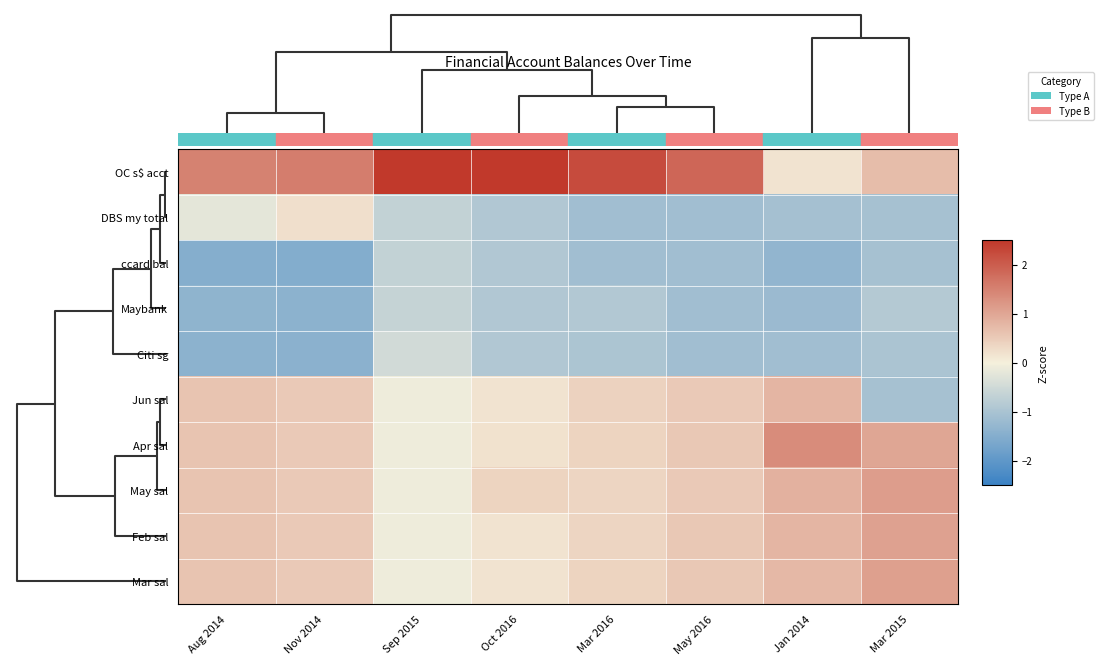

Reading left to right, extract all data points from this chart.

OC s$ acct: Aug 2014=1.5	Nov 2014=1.6	Sep 2015=2.5	Oct 2016=2.5	Mar 2016=2.2	May 2016=1.9	Jan 2014=0.2	Mar 2015=0.7
DBS my total: Aug 2014=-0.2	Nov 2014=0.2	Sep 2015=-0.7	Oct 2016=-0.9	Mar 2016=-1.1	May 2016=-1.1	Jan 2014=-1.1	Mar 2015=-1.0
ccard bal: Aug 2014=-1.5	Nov 2014=-1.5	Sep 2015=-0.7	Oct 2016=-0.9	Mar 2016=-1.1	May 2016=-1.1	Jan 2014=-1.3	Mar 2015=-1.0
Maybank: Aug 2014=-1.3	Nov 2014=-1.4	Sep 2015=-0.6	Oct 2016=-0.9	Mar 2016=-0.9	May 2016=-1.1	Jan 2014=-1.2	Mar 2015=-0.9
Citi sg: Aug 2014=-1.4	Nov 2014=-1.4	Sep 2015=-0.5	Oct 2016=-0.9	Mar 2016=-1.0	May 2016=-1.1	Jan 2014=-1.1	Mar 2015=-1.0
Jun sal: Aug 2014=0.6	Nov 2014=0.5	Sep 2015=-0.1	Oct 2016=0.2	Mar 2016=0.4	May 2016=0.5	Jan 2014=0.8	Mar 2015=-1.0
Apr sal: Aug 2014=0.6	Nov 2014=0.5	Sep 2015=-0.1	Oct 2016=0.2	Mar 2016=0.4	May 2016=0.5	Jan 2014=1.4	Mar 2015=1.0
May sal: Aug 2014=0.6	Nov 2014=0.5	Sep 2015=-0.1	Oct 2016=0.4	Mar 2016=0.4	May 2016=0.5	Jan 2014=0.9	Mar 2015=1.1
Feb sal: Aug 2014=0.6	Nov 2014=0.5	Sep 2015=-0.1	Oct 2016=0.2	Mar 2016=0.4	May 2016=0.5	Jan 2014=0.8	Mar 2015=1.1
Mar sal: Aug 2014=0.6	Nov 2014=0.5	Sep 2015=-0.1	Oct 2016=0.2	Mar 2016=0.4	May 2016=0.5	Jan 2014=0.7	Mar 2015=1.1